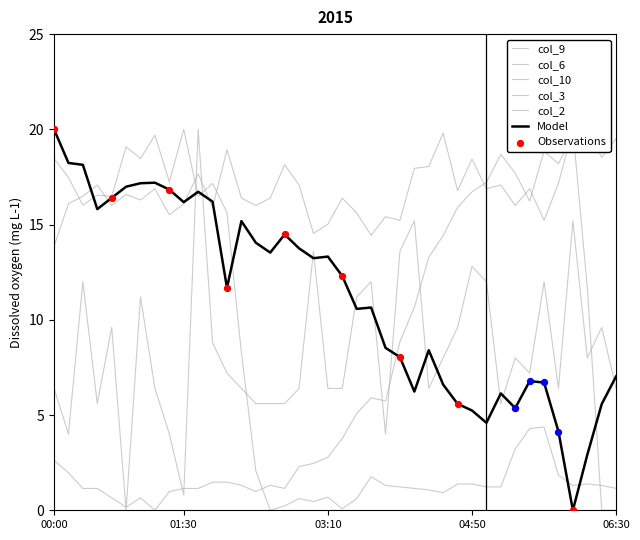

At how many categories does at least one series exceed 16?

33